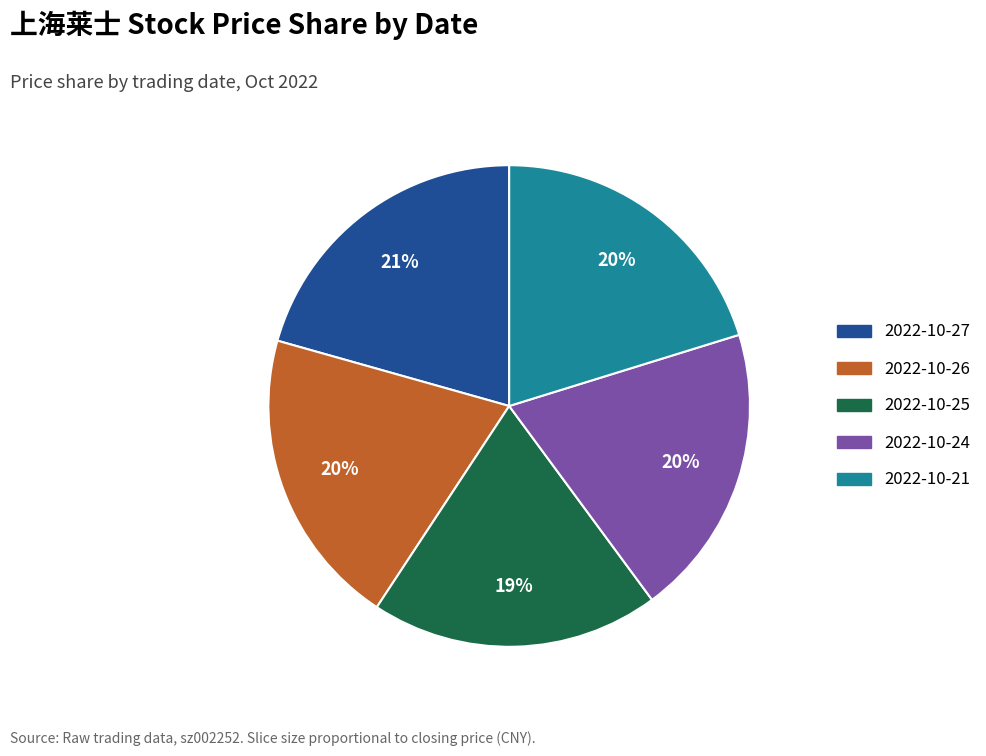

Do 2022-10-27 and 2022-10-21 together represent more than half of the pie?

No